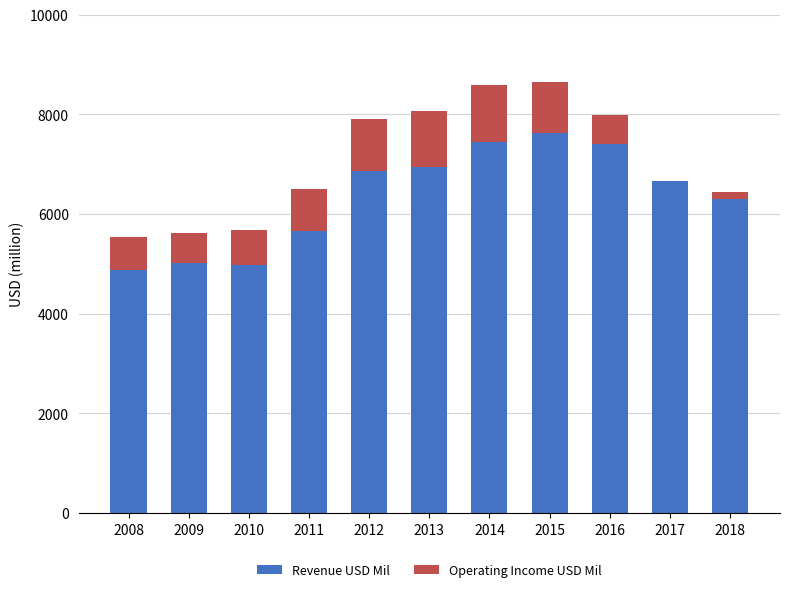

Is it true that Revenue USD Mil equals 7012 at 2010?

False